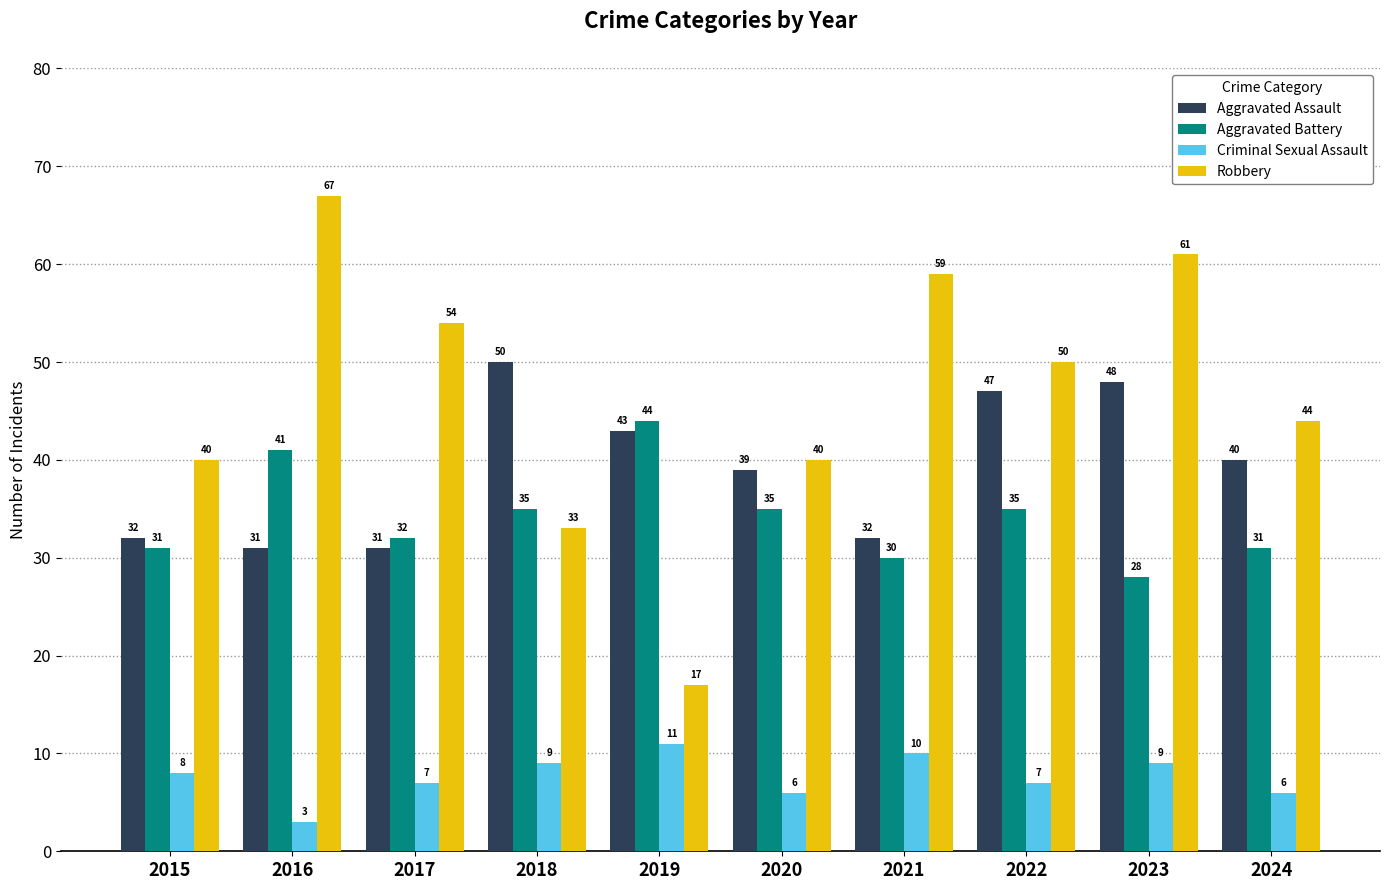

Reading left to right, extract all data points from this chart.

Aggravated Assault: 32	31	31	50	43	39	32	47	48	40
Aggravated Battery: 31	41	32	35	44	35	30	35	28	31
Criminal Sexual Assault: 8	3	7	9	11	6	10	7	9	6
Robbery: 40	67	54	33	17	40	59	50	61	44